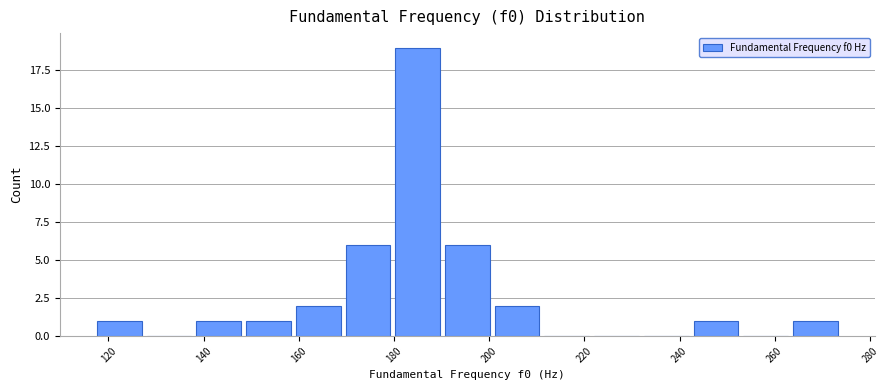

Which range on the x-axis has the tallest bar?

180 to 190